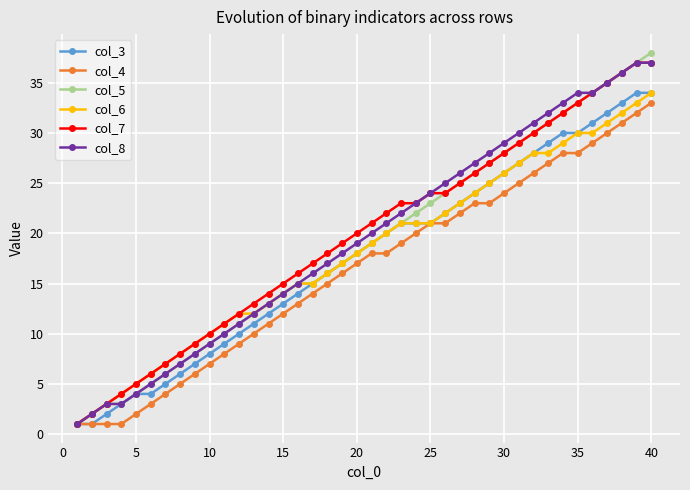

Which series has the largest range (max minus min)?

col_5